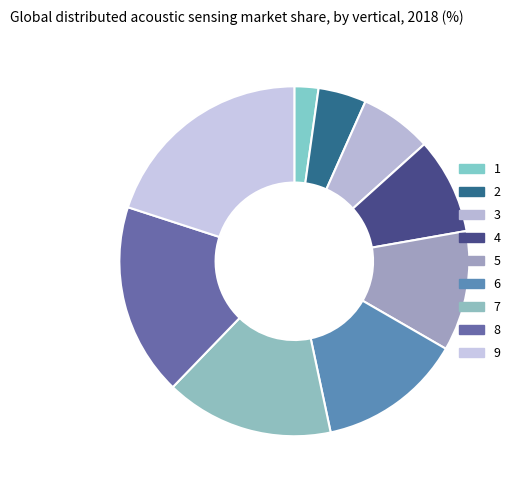

Rank the categories by value from lowest to highest.

1, 2, 3, 4, 5, 6, 7, 8, 9